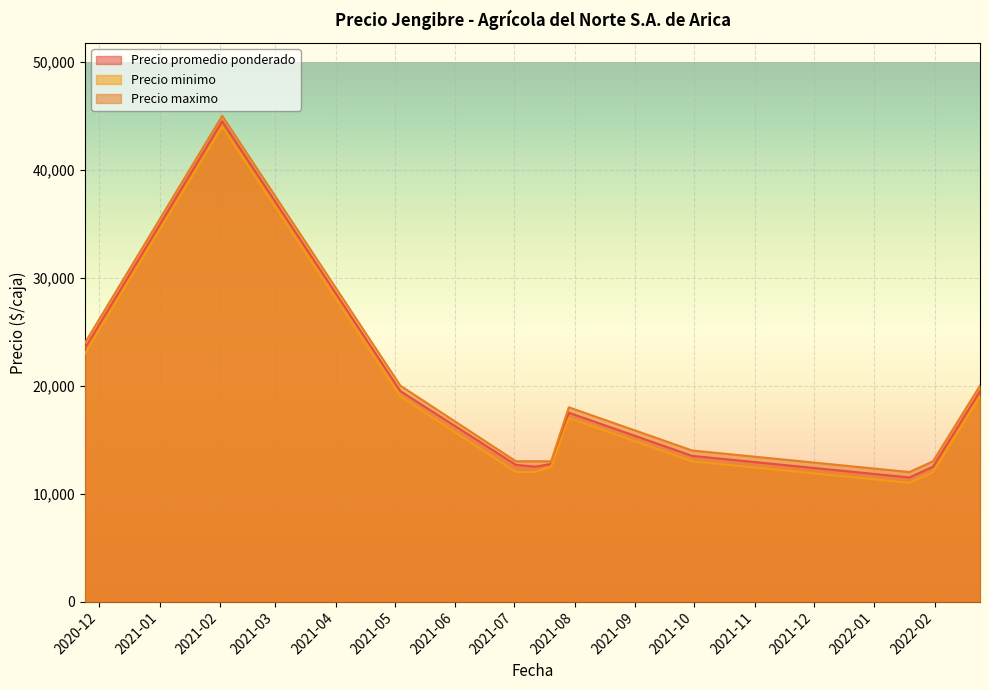

What is the greatest value displayed?

45000